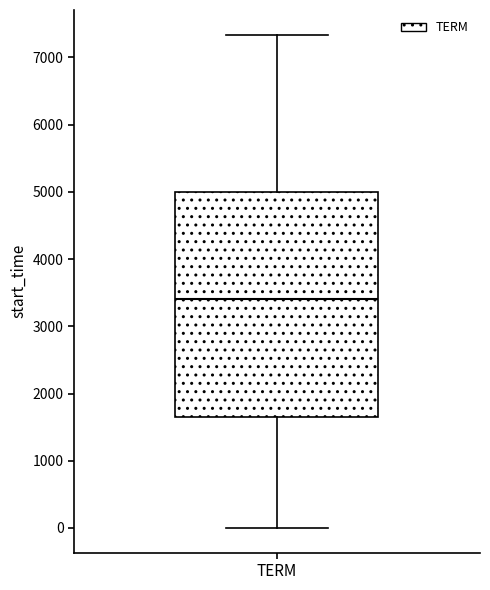

Read this box plot against the y-axis: the position of the median line, the range covered by the box, and the ends of both whiskers. The values are not printed on the chart, so give them approximately, as read against the axis.

median 3400, box 1600 to 5000, whiskers 0 to 7300